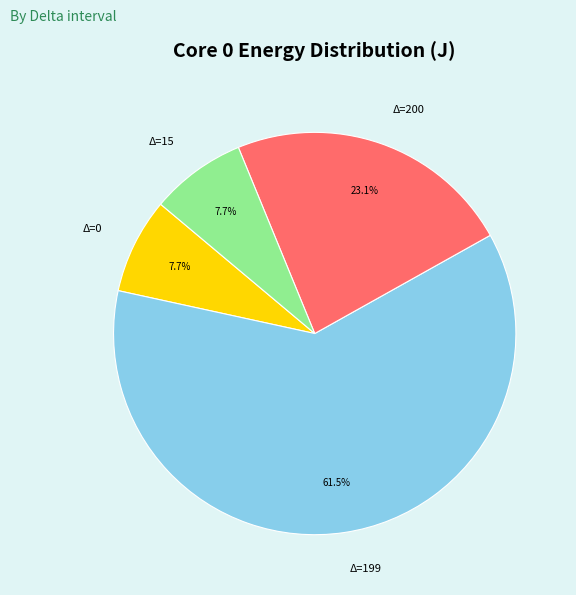

Count the number of slices in the pie.

4